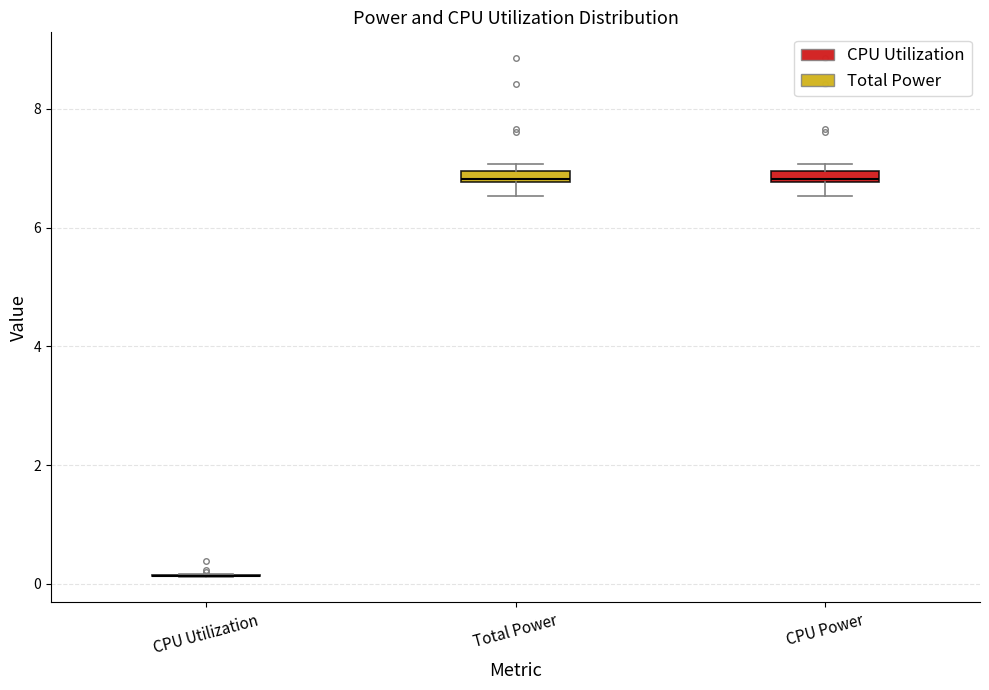

Where does the lower whisker of the box for Total Power end on the y-axis? The values are not printed on the chart, so give them approximately, as read against the axis.

6.6